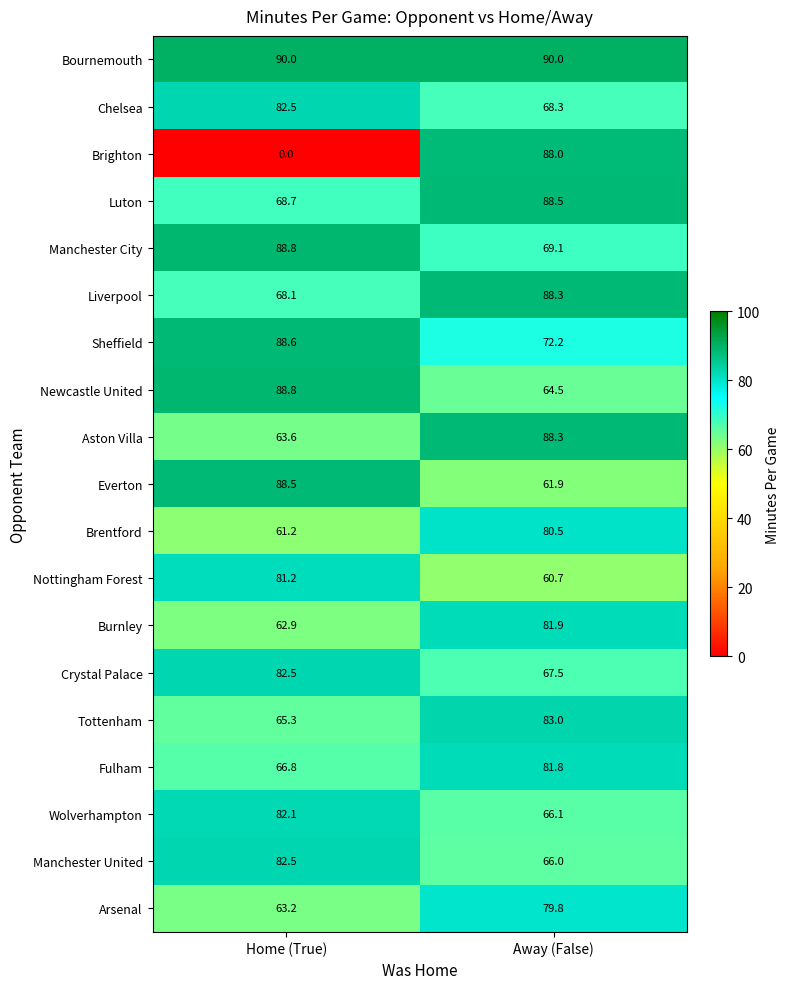

List the labels in order of Aston Villa value, largest first.

Away (False), Home (True)